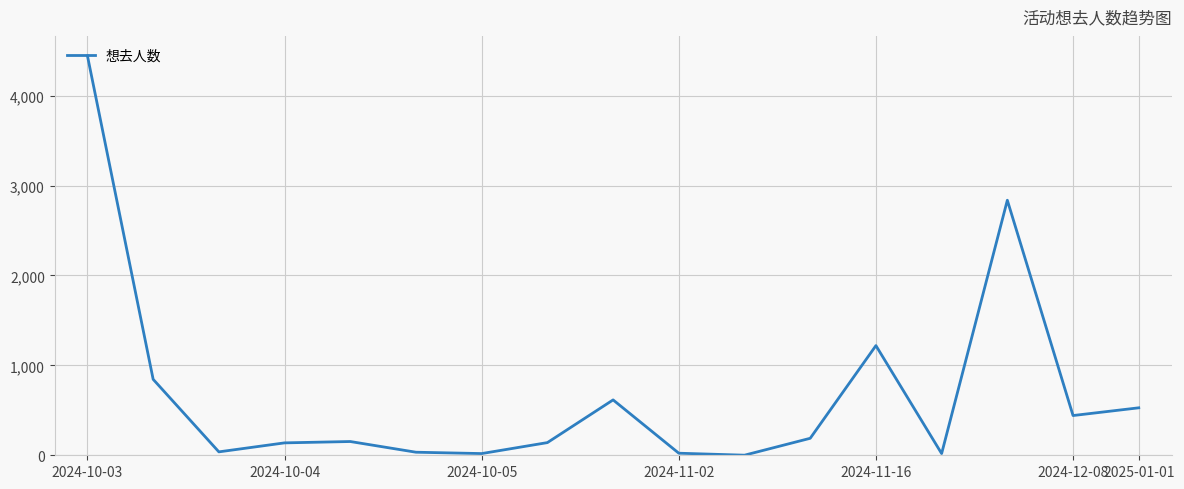

What is the difference between the maximum and minimum values?

4442